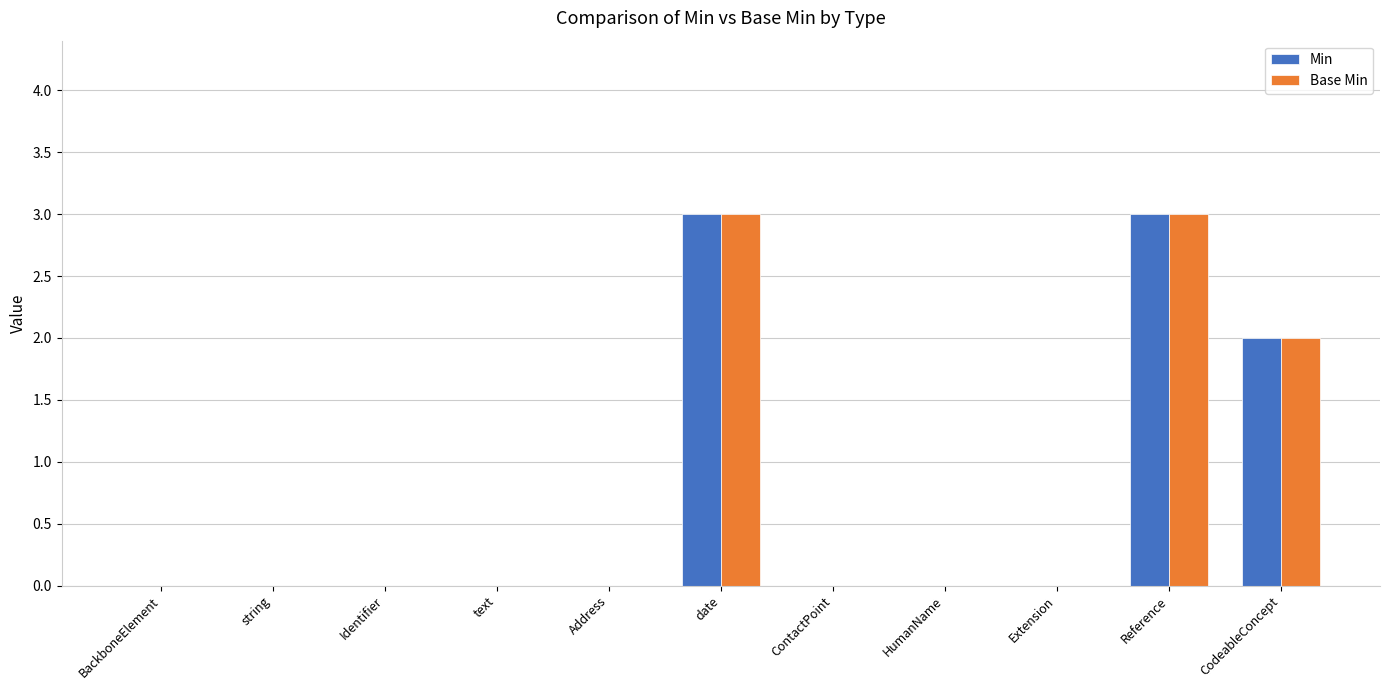

What is the total value across all series at CodeableConcept?

4